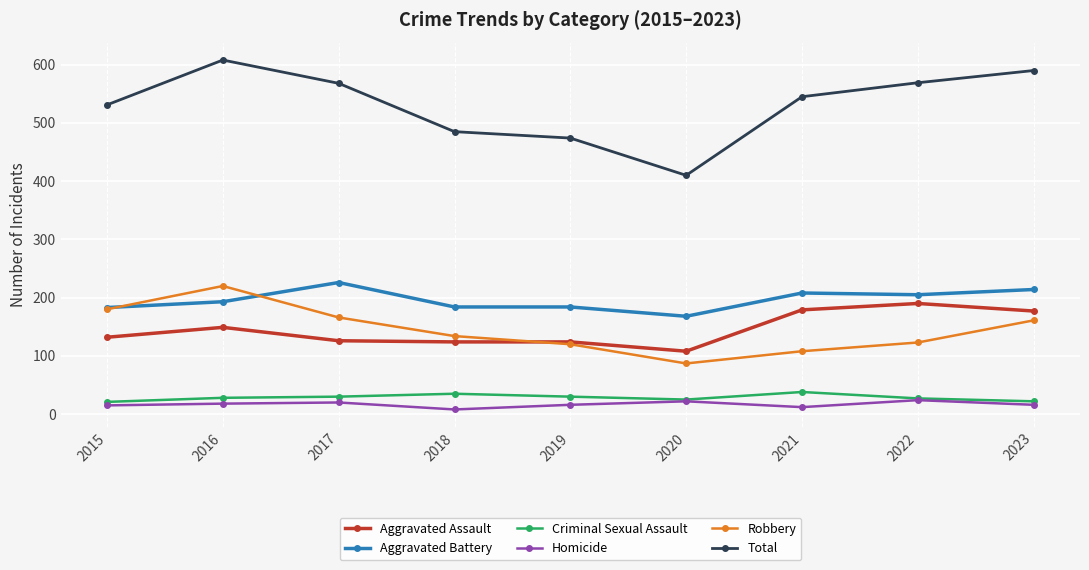

At which category does Aggravated Assault reach its first local peak?

2016